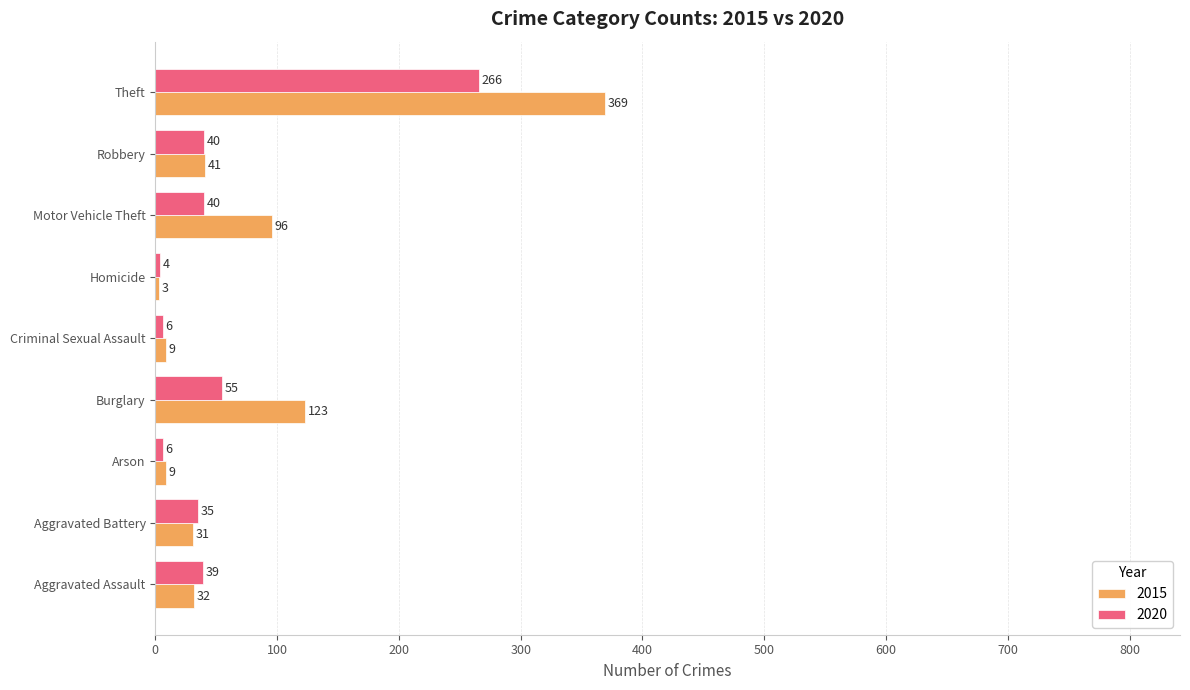

Rank the series by their average value, from lowest to highest.

2020, 2015